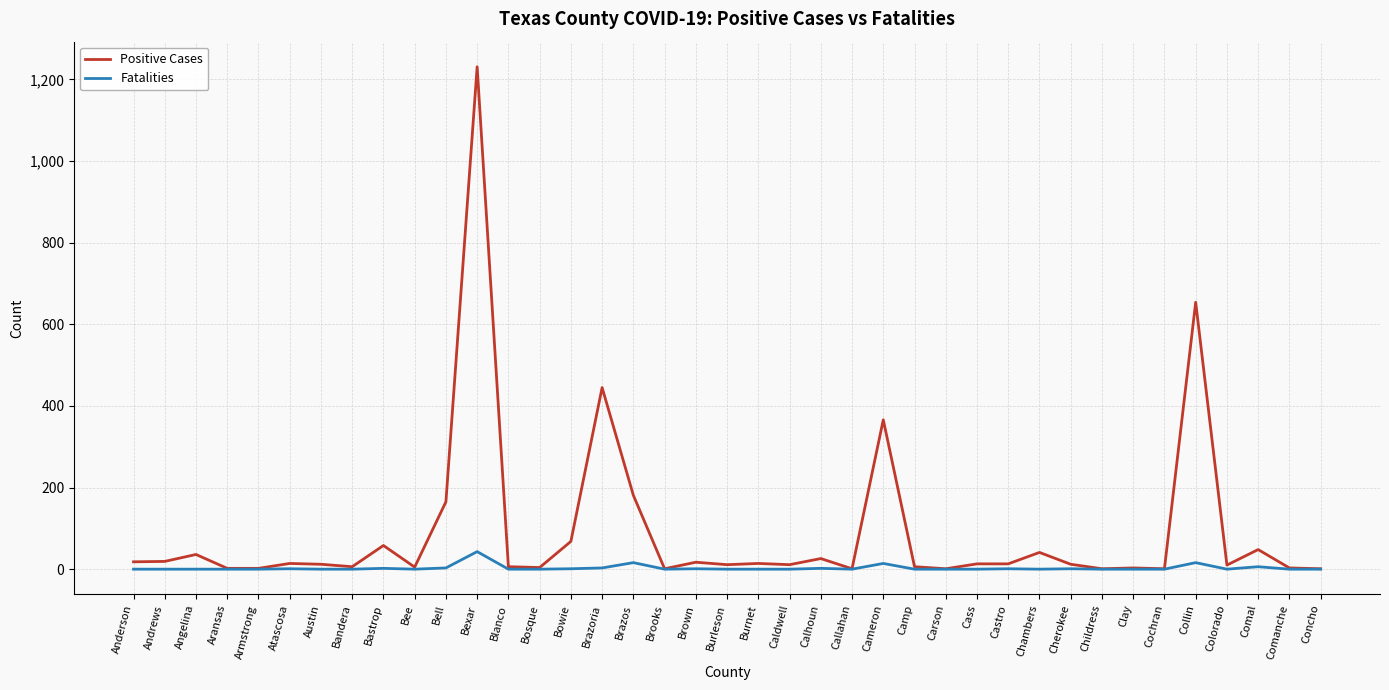

What is the total value across all series at Concho?

1